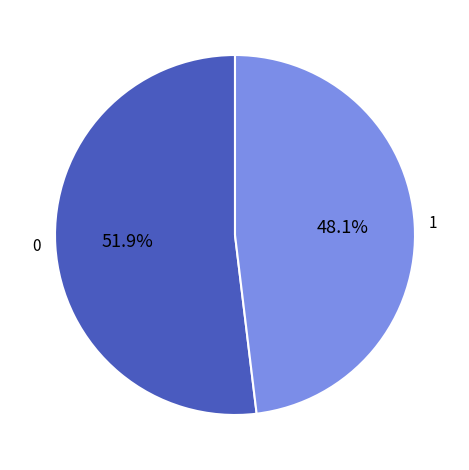

Approximately how many times larger is the value at 0 compared to 1?

1.1